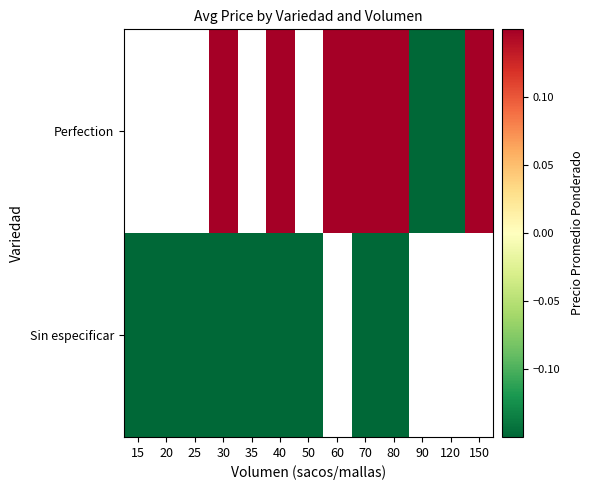

List the labels in order of Perfection value, largest first.

15, 20, 25, 30, 35, 40, 50, 60, 70, 80, 150, 120, 90